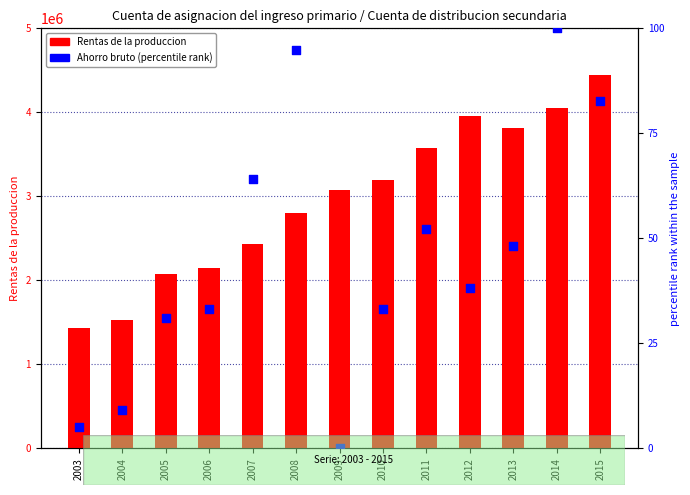

What is the total value across all series at 2004?

1526950.3